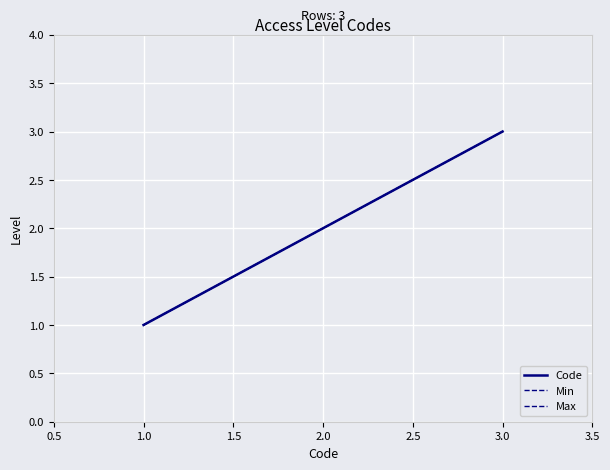

Does the chart display data point markers on the line(s)?

No